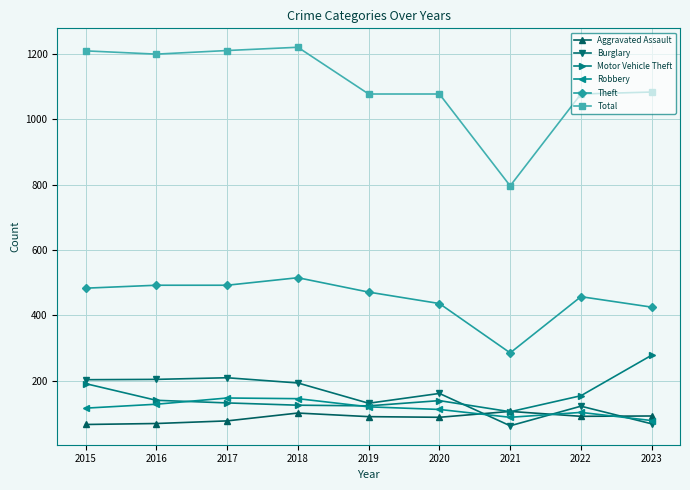

True or false: Total and Motor Vehicle Theft intersect in this chart.

False